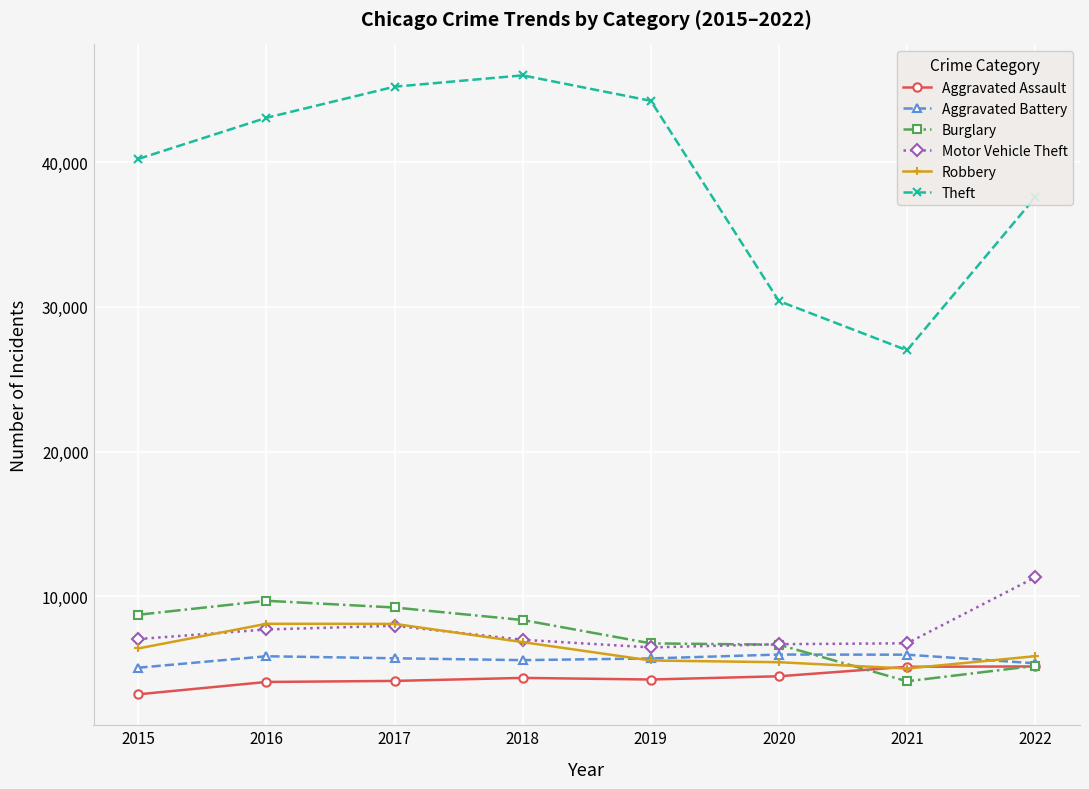

The value of Motor Vehicle Theft at 2022 is 4448. True or false?

False